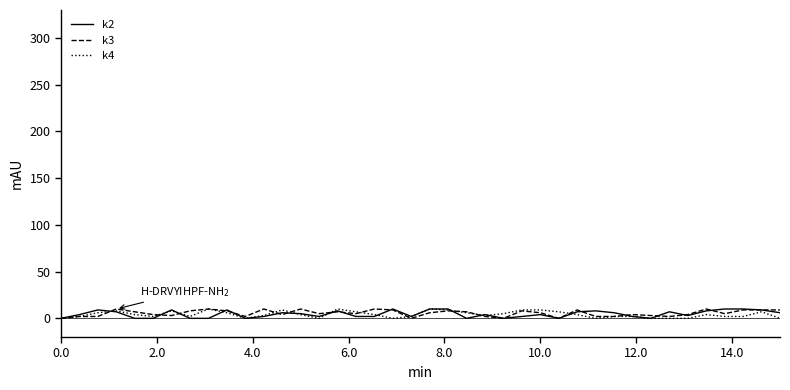

The k3 series shows 0 at 0.0. True or false?

True